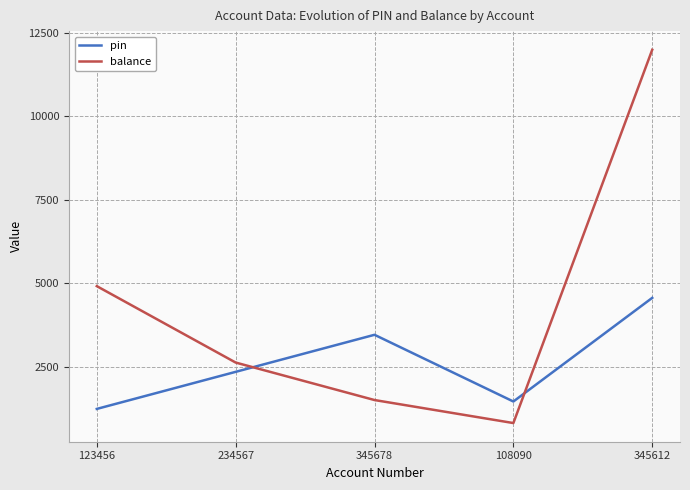

After their last crossing, which series has the higher values: balance or pin?

balance